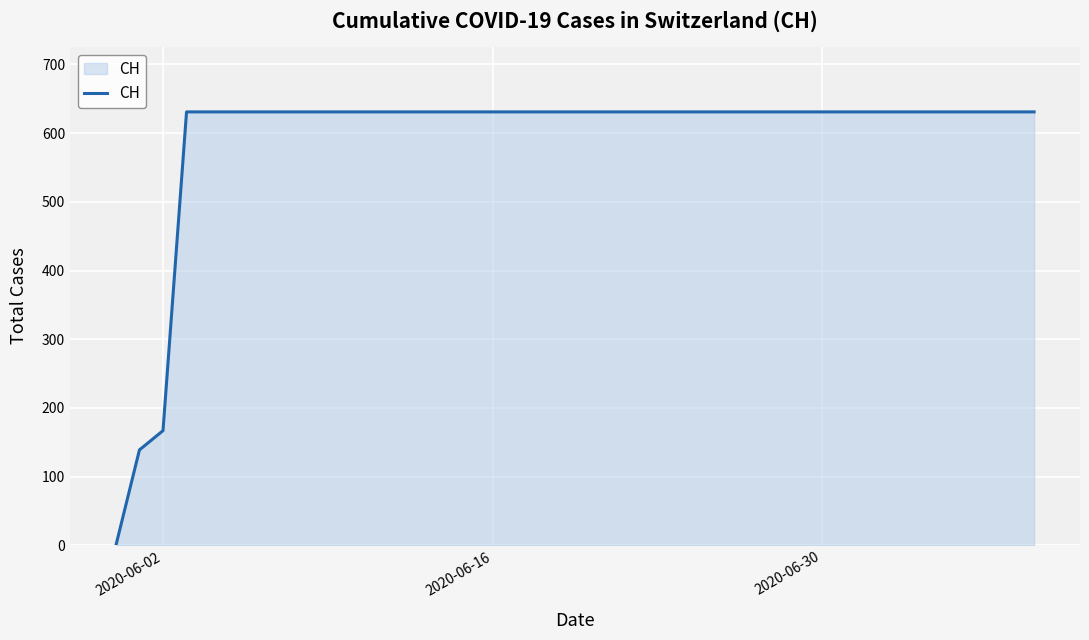

What is the maximum value shown in the chart?

631